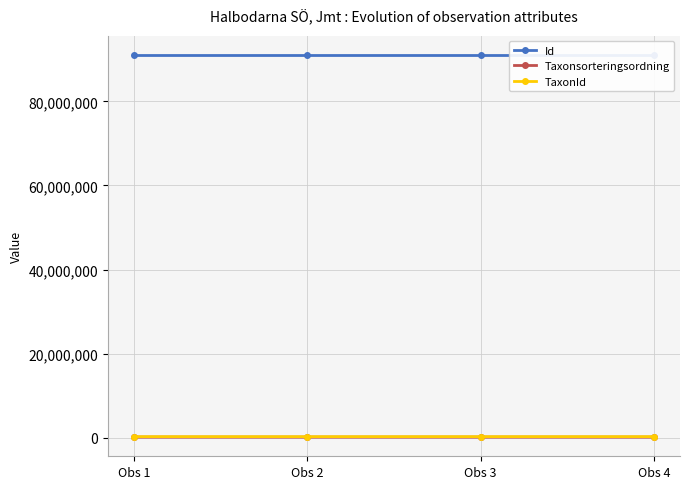

Which has a higher value, Obs 3 or Obs 4?

Obs 3